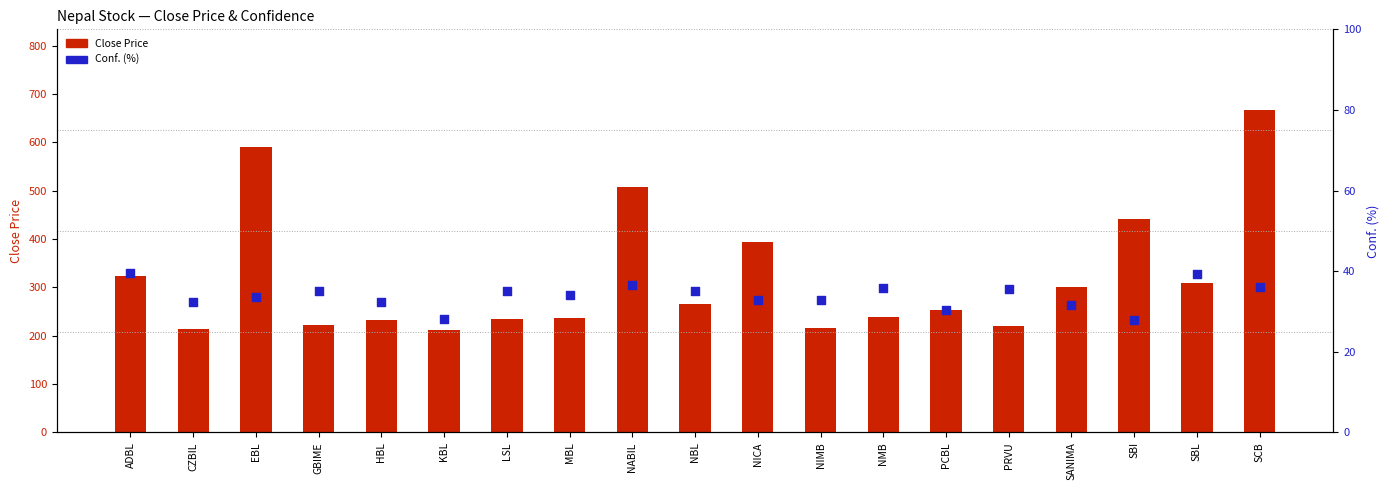

At how many categories does at least one series exceed 603?

1